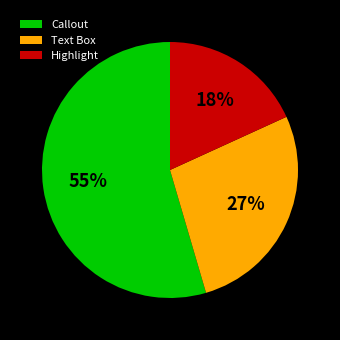

Does any single category account for the majority?

Yes